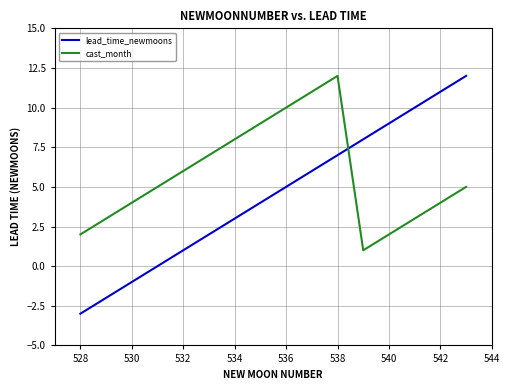

What is the greatest value displayed?

12